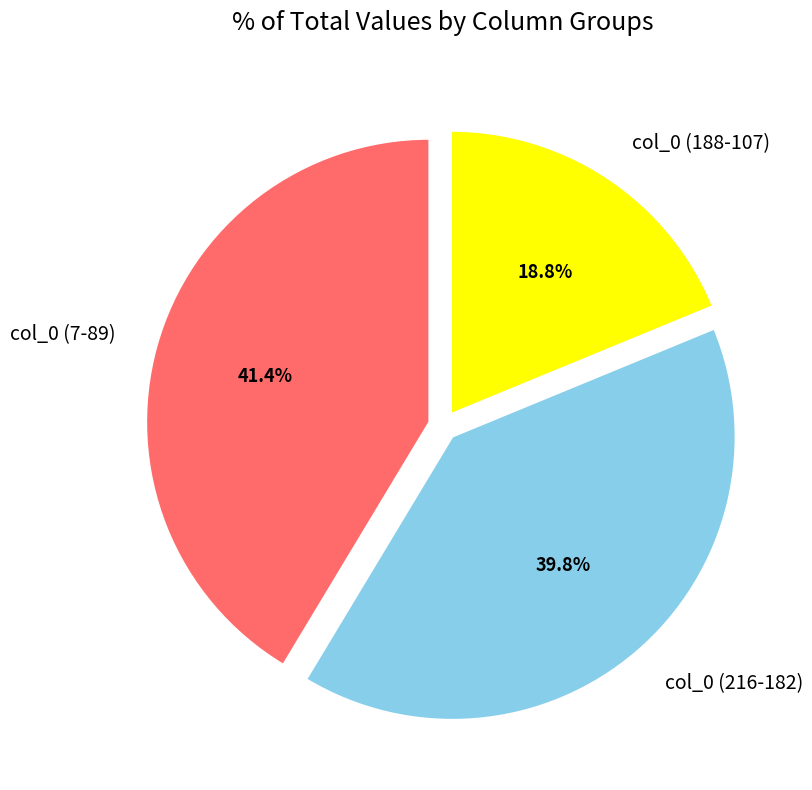

Which has a higher value, col_0 (7-89) or col_0 (216-182)?

col_0 (7-89)